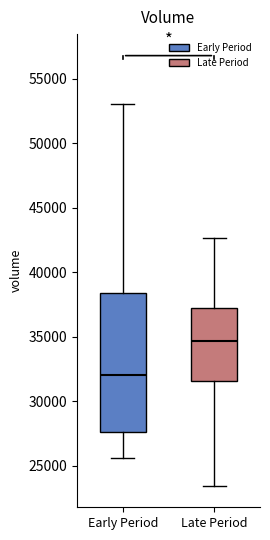

Where does the upper whisker of the box for Late Period end on the y-axis? The values are not printed on the chart, so give them approximately, as read against the axis.

42500